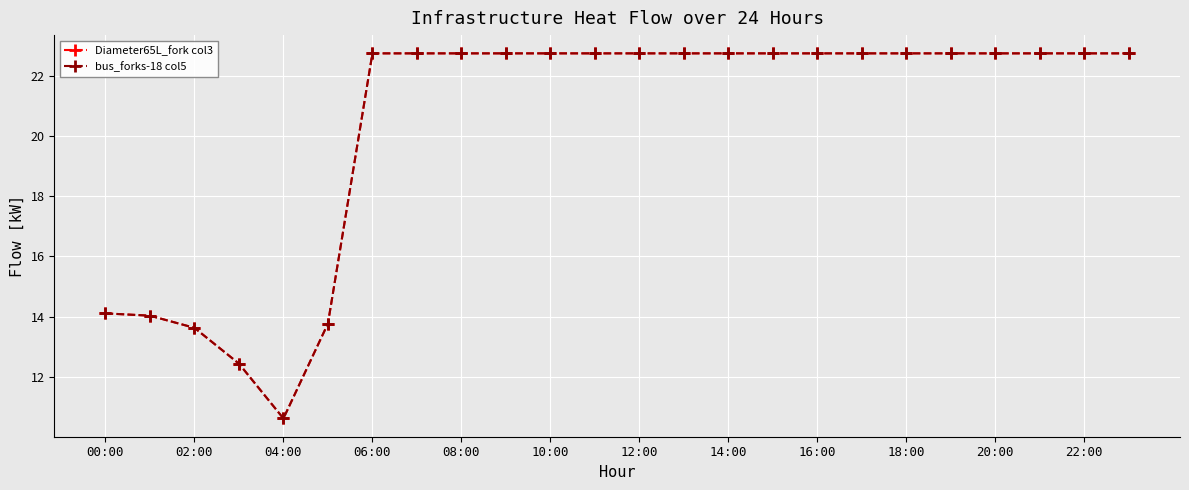

In bus_forks-18 col5, how many points are lower than both neighbors (excluding endpoints)?

2